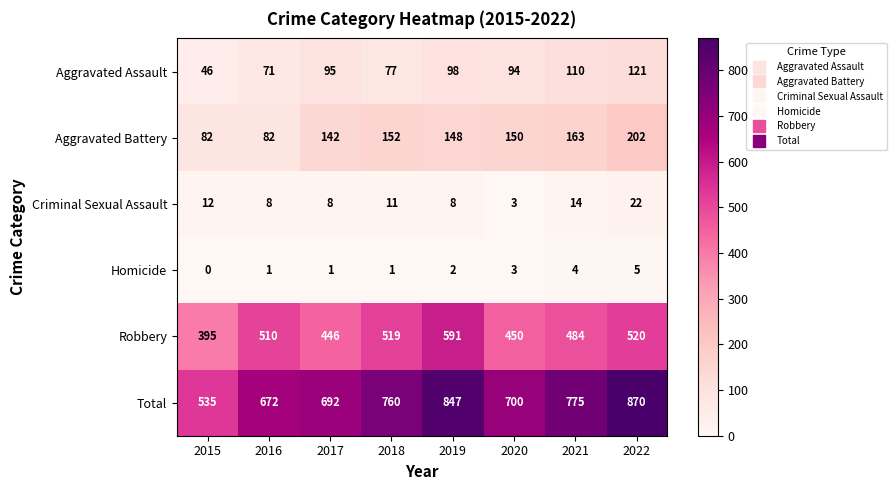

What is the difference between the second highest and second lowest values in the Robbery series?

74